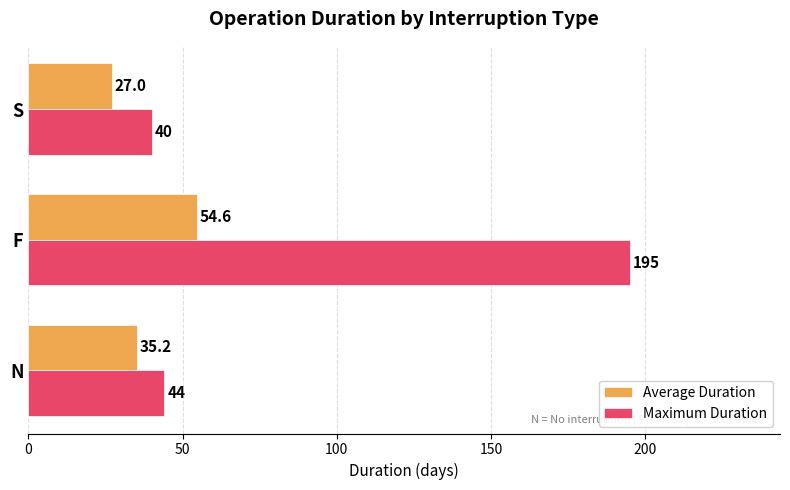

Which category has the lowest value in the Average Duration series?

S